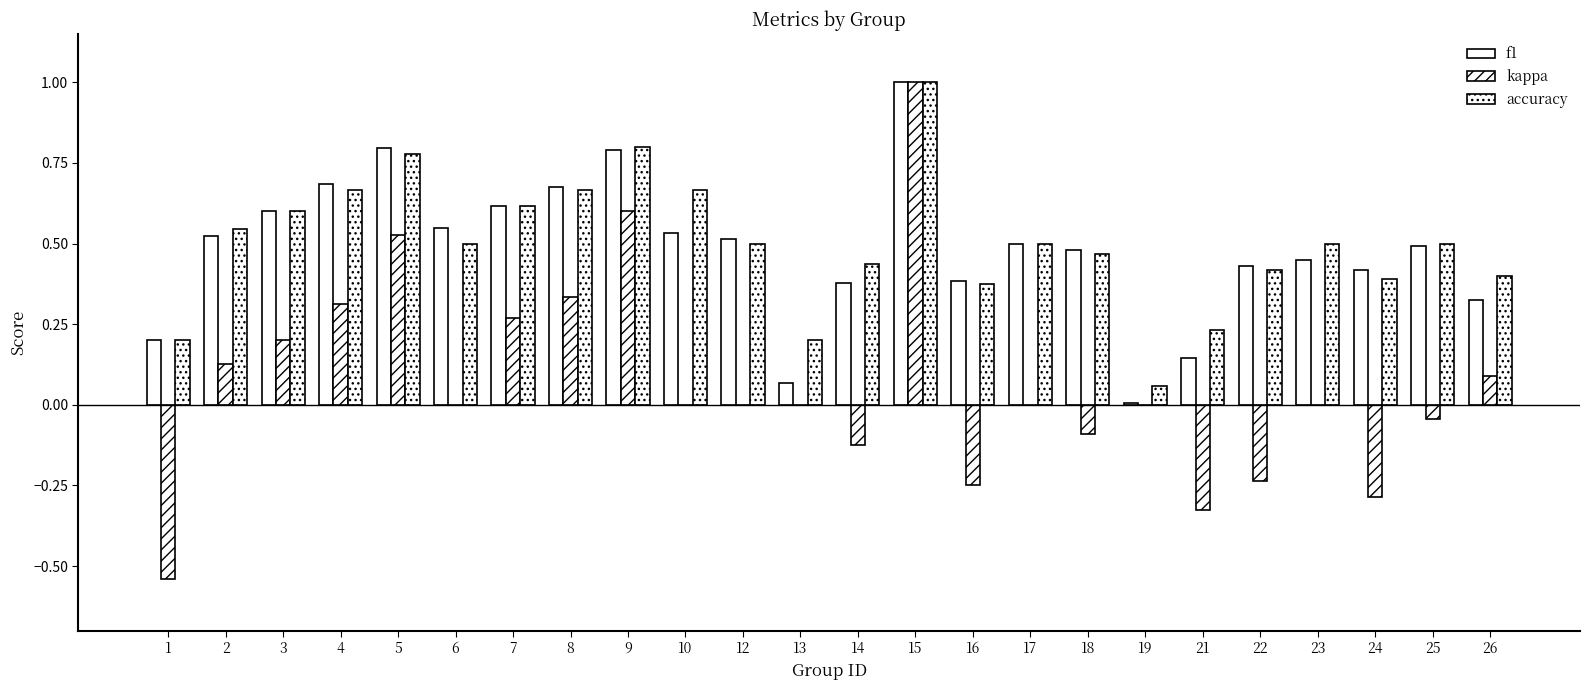

At which label does kappa first exceed 0?

2